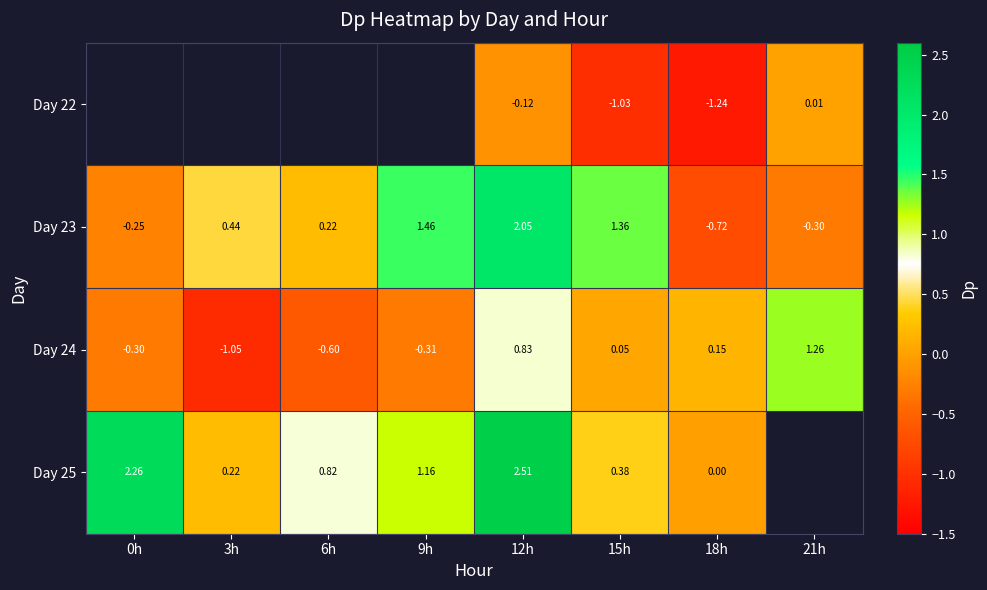

What value does the Day 24 series have at 6h?

-0.6